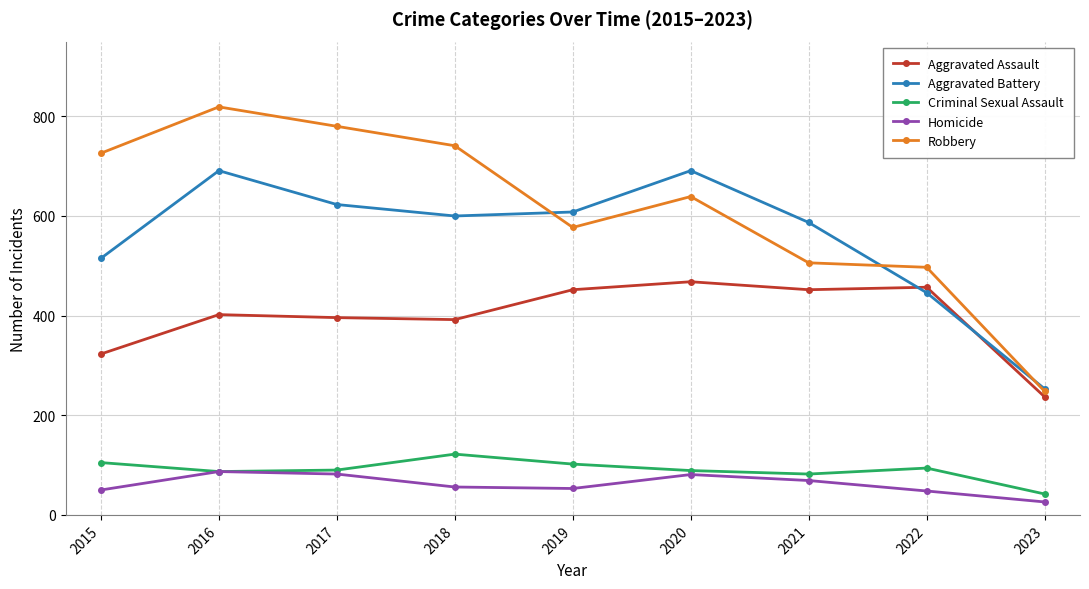

True or false: Criminal Sexual Assault has more than 2 points higher than both neighbors.

False